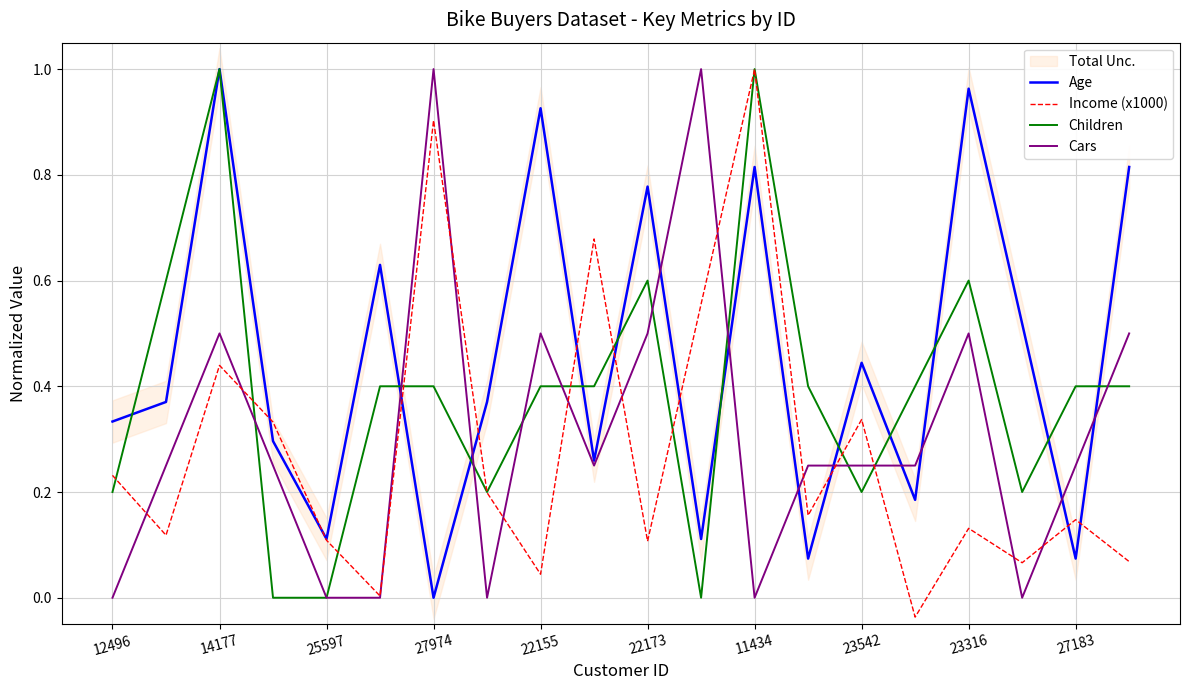

The Cars series shows 0.5 at 23316. True or false?

True